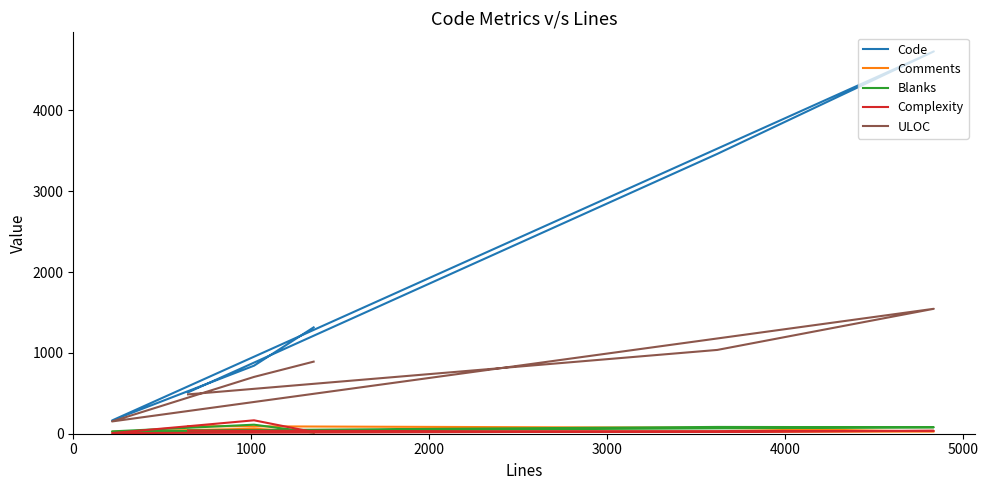

True or false: Code has more than 0 interior local peaks.

True